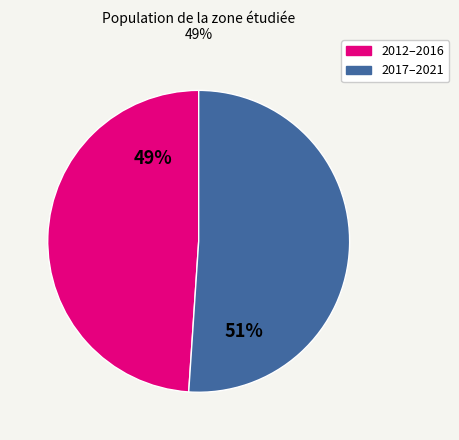

Does any single category account for the majority?

Yes